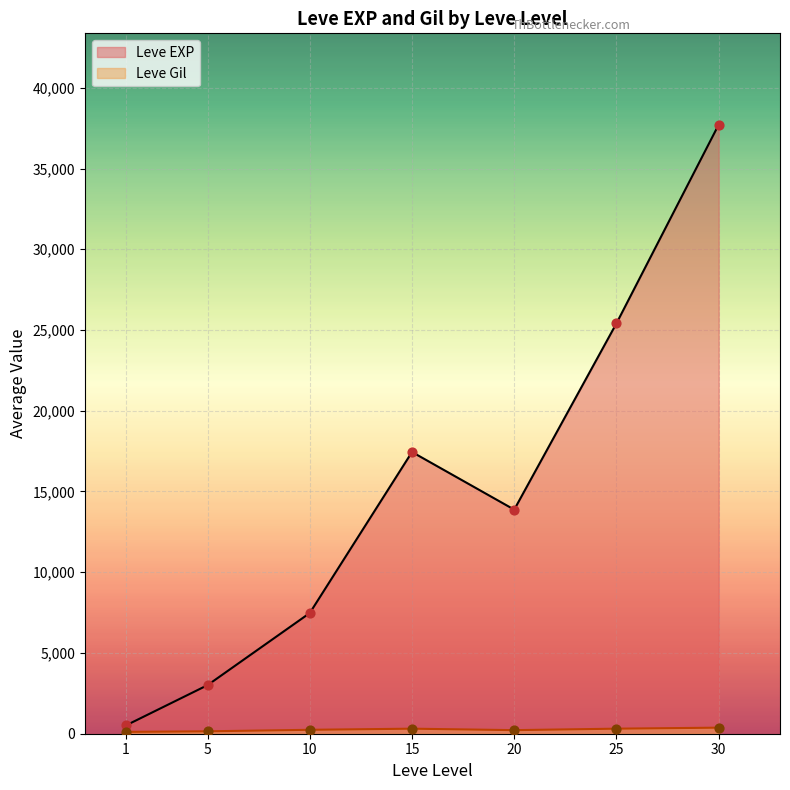

Which series has the largest total across all categories?

Leve EXP